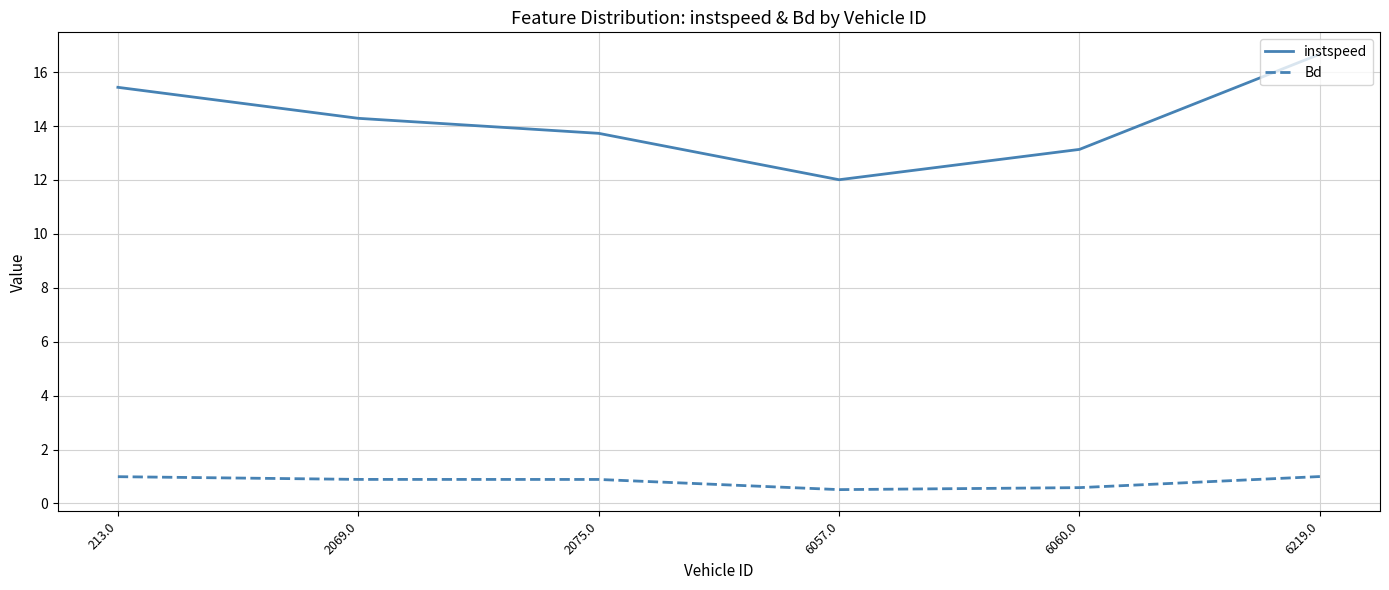

True or false: Bd and instspeed intersect in this chart.

False